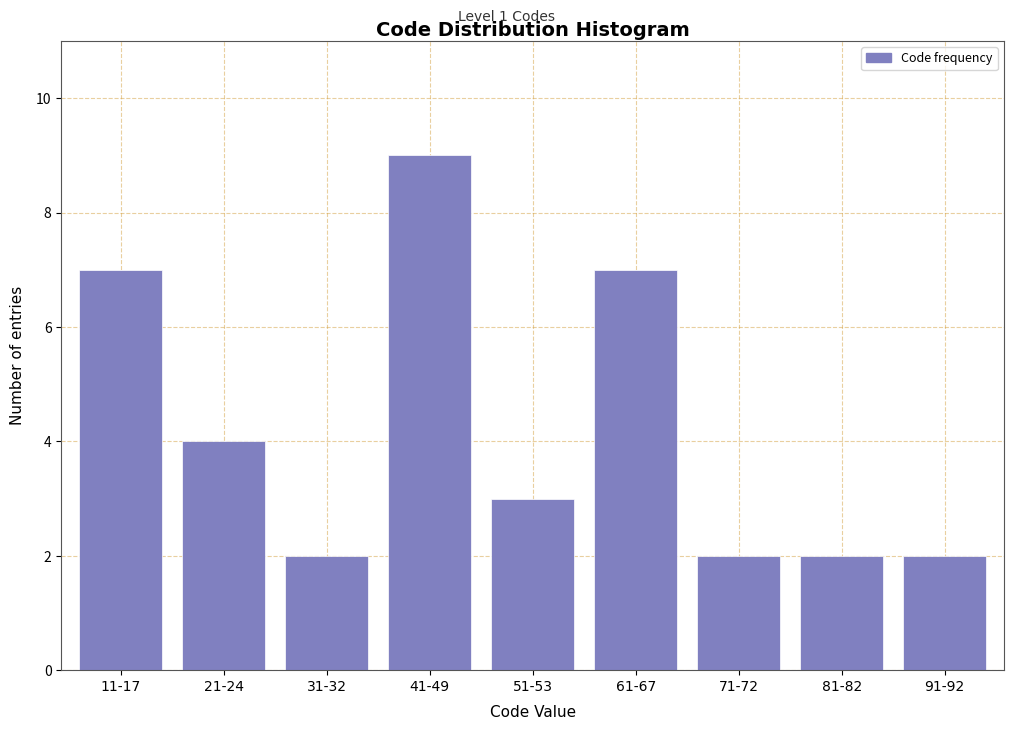

Reading left to right, what are all the values shown in this chart?

11-17=7	21-24=4	31-32=2	41-49=9	51-53=3	61-67=7	71-72=2	81-82=2	91-92=2